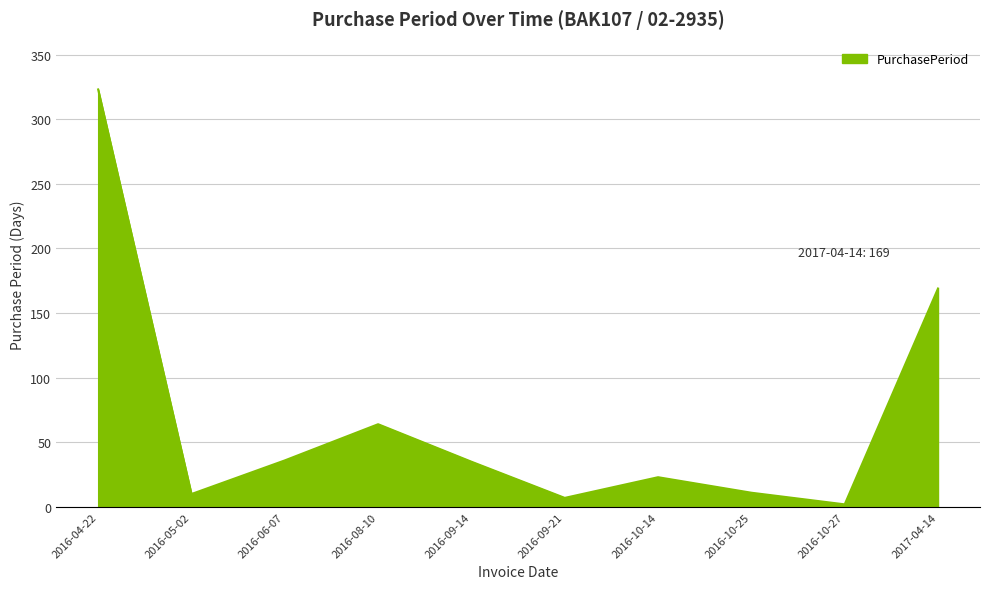

The value at 2016-05-02 is 10. True or false?

True